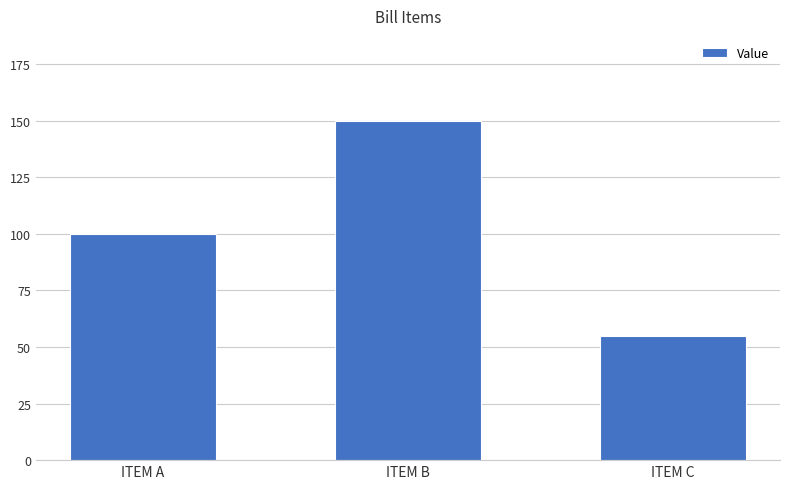

How many series are shown in this chart?

1